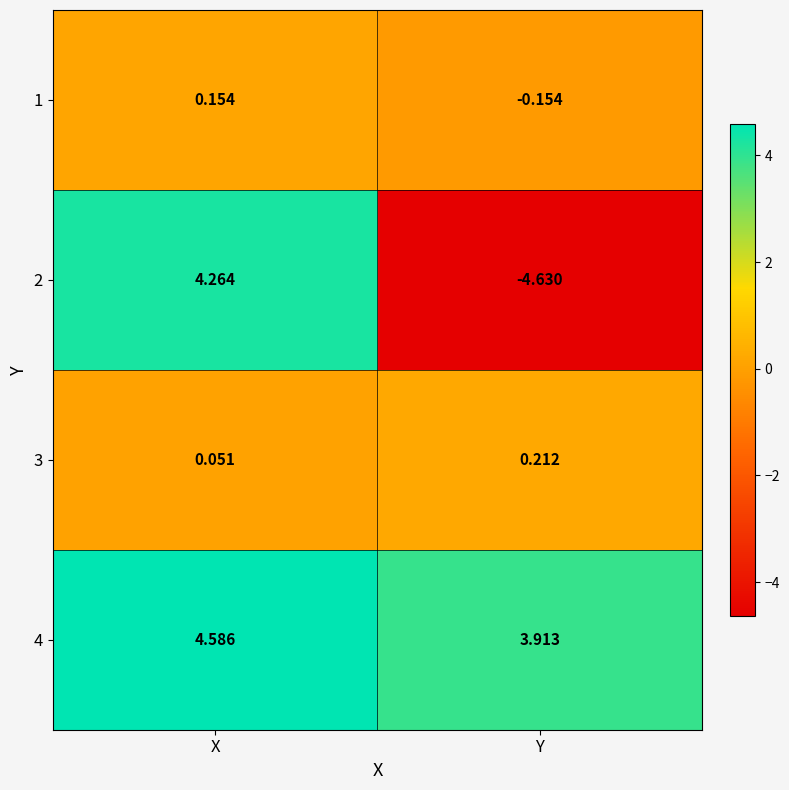

Where is 2 nearest to the value 0?

X